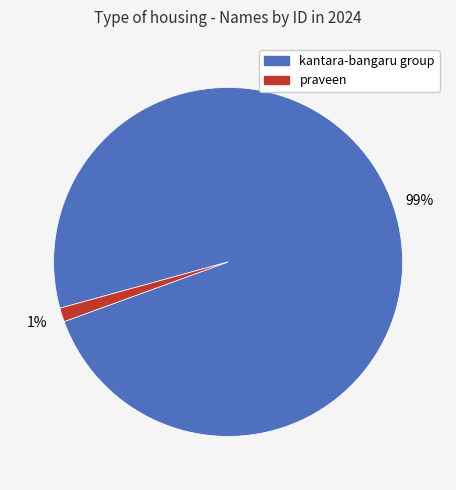

Does any single category account for the majority?

Yes